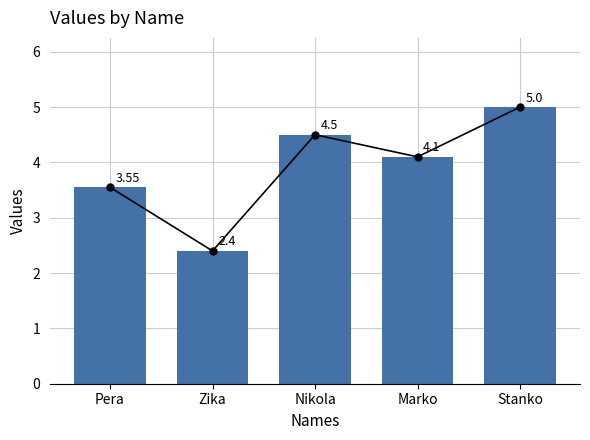

True or false: the data shows 4.5 at Nikola.

True